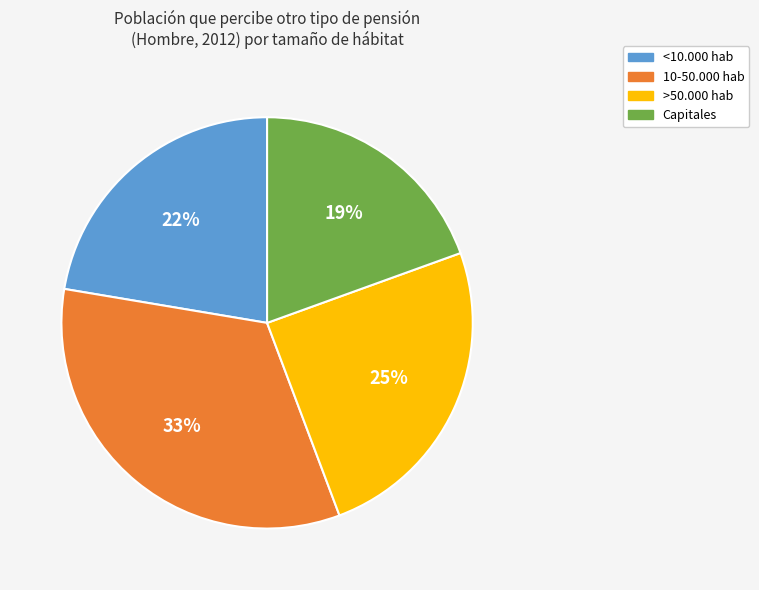

Count the number of slices in the pie.

4